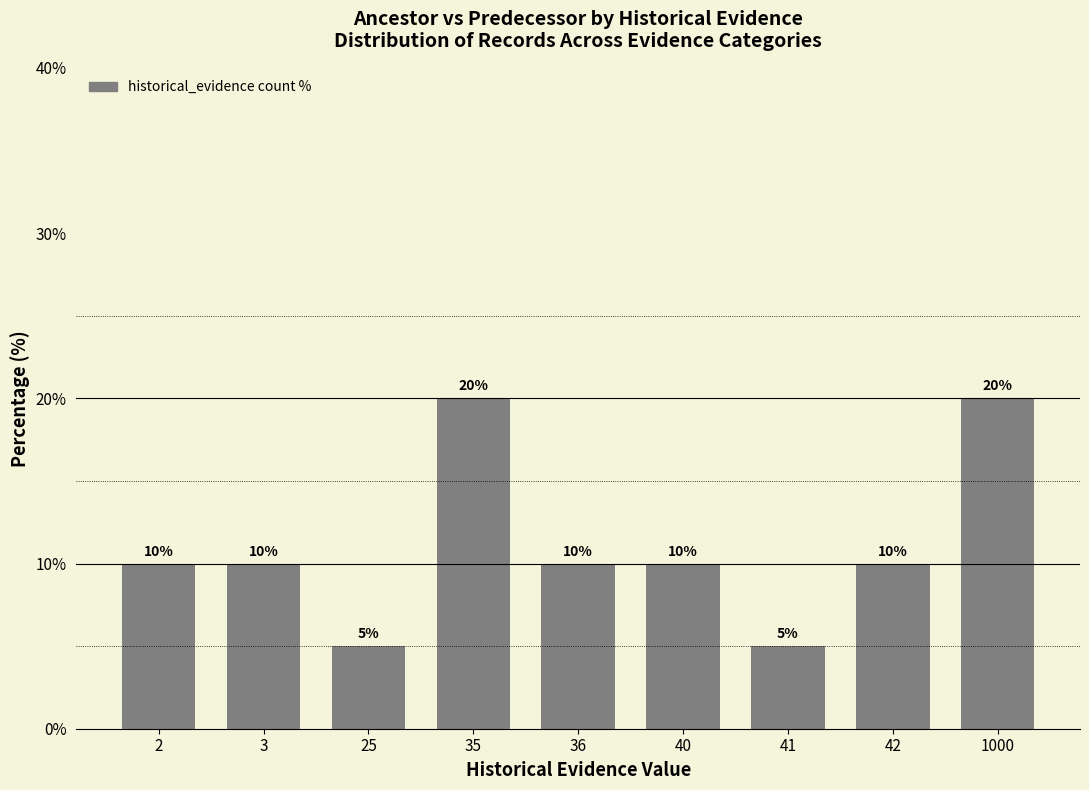

What is the ratio of the value at 35 to the value at 36?

2.0